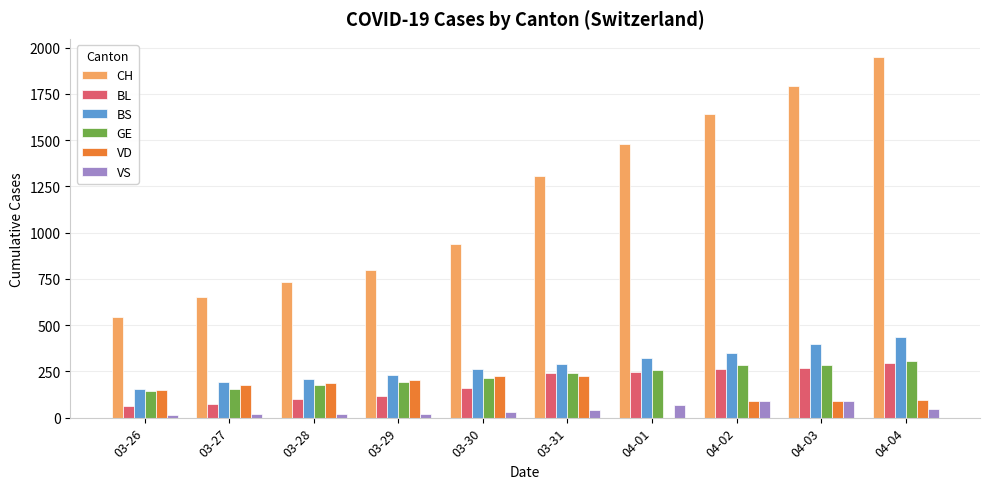

Which series has the largest total across all categories?

CH